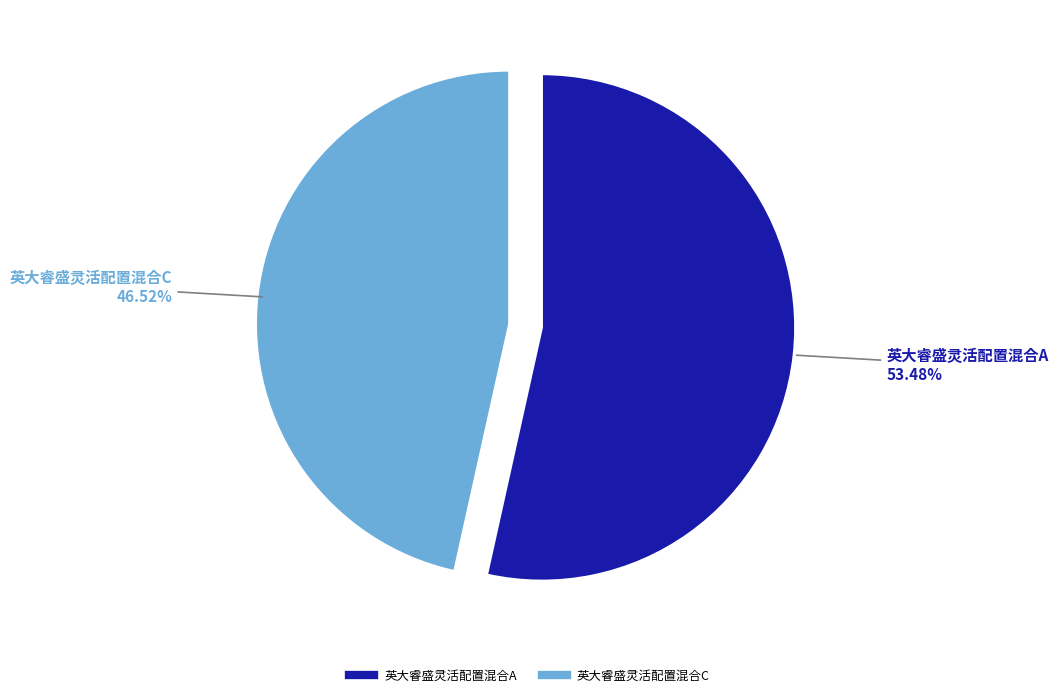

Which has a higher value, 英大睿盛灵活配置混合A or 英大睿盛灵活配置混合C?

英大睿盛灵活配置混合A